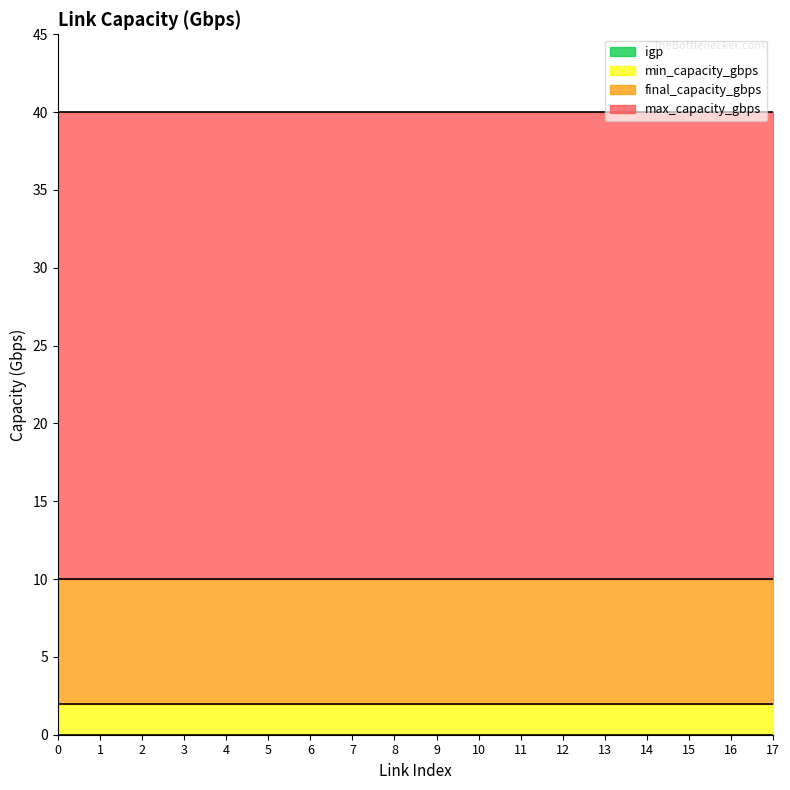

Reading right to left, list all the values displayed in this chart.

min_capacity_gbps: 17=2	16=2	15=2	14=2	13=2	12=2	11=2	10=2	9=2	8=2	7=2	6=2	5=2	4=2	3=2	2=2	1=2	0=2
final_capacity_gbps: 17=10	16=10	15=10	14=10	13=10	12=10	11=10	10=10	9=10	8=10	7=10	6=10	5=10	4=10	3=10	2=10	1=10	0=10
max_capacity_gbps: 17=40	16=40	15=40	14=40	13=40	12=40	11=40	10=40	9=40	8=40	7=40	6=40	5=40	4=40	3=40	2=40	1=40	0=40
igp: 17=0	16=0	15=0	14=0	13=0	12=0	11=0	10=0	9=0	8=0	7=0	6=0	5=0	4=0	3=0	2=0	1=0	0=0